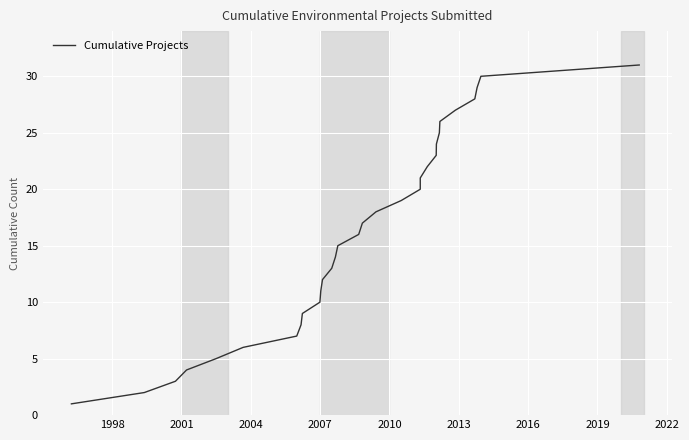

What is the label of the 25th point from the right?

2013